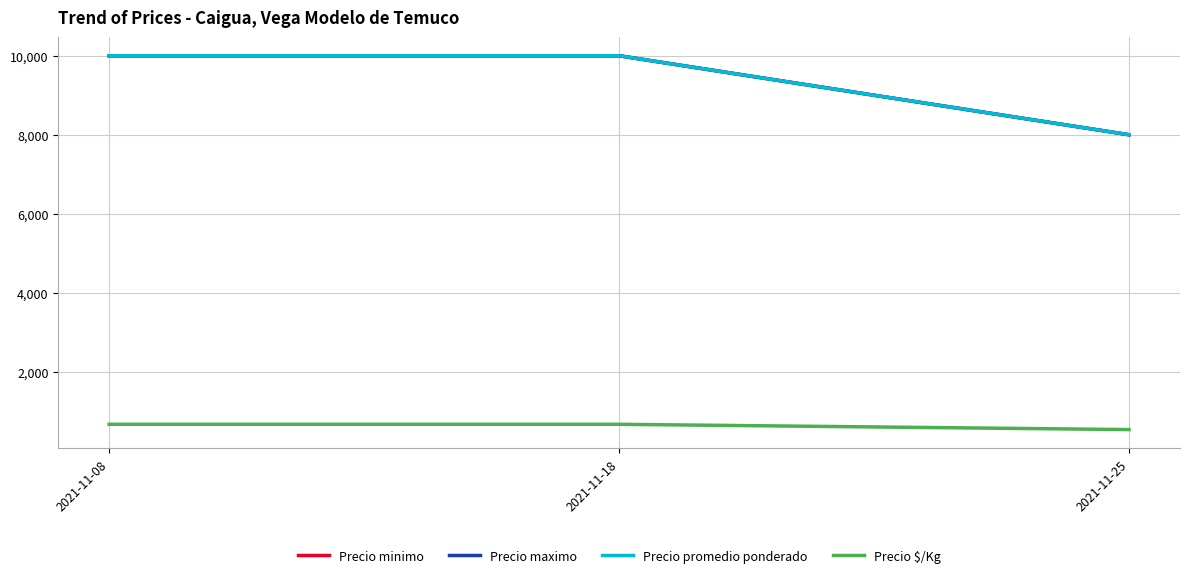

Does the chart have visible grid lines?

Yes